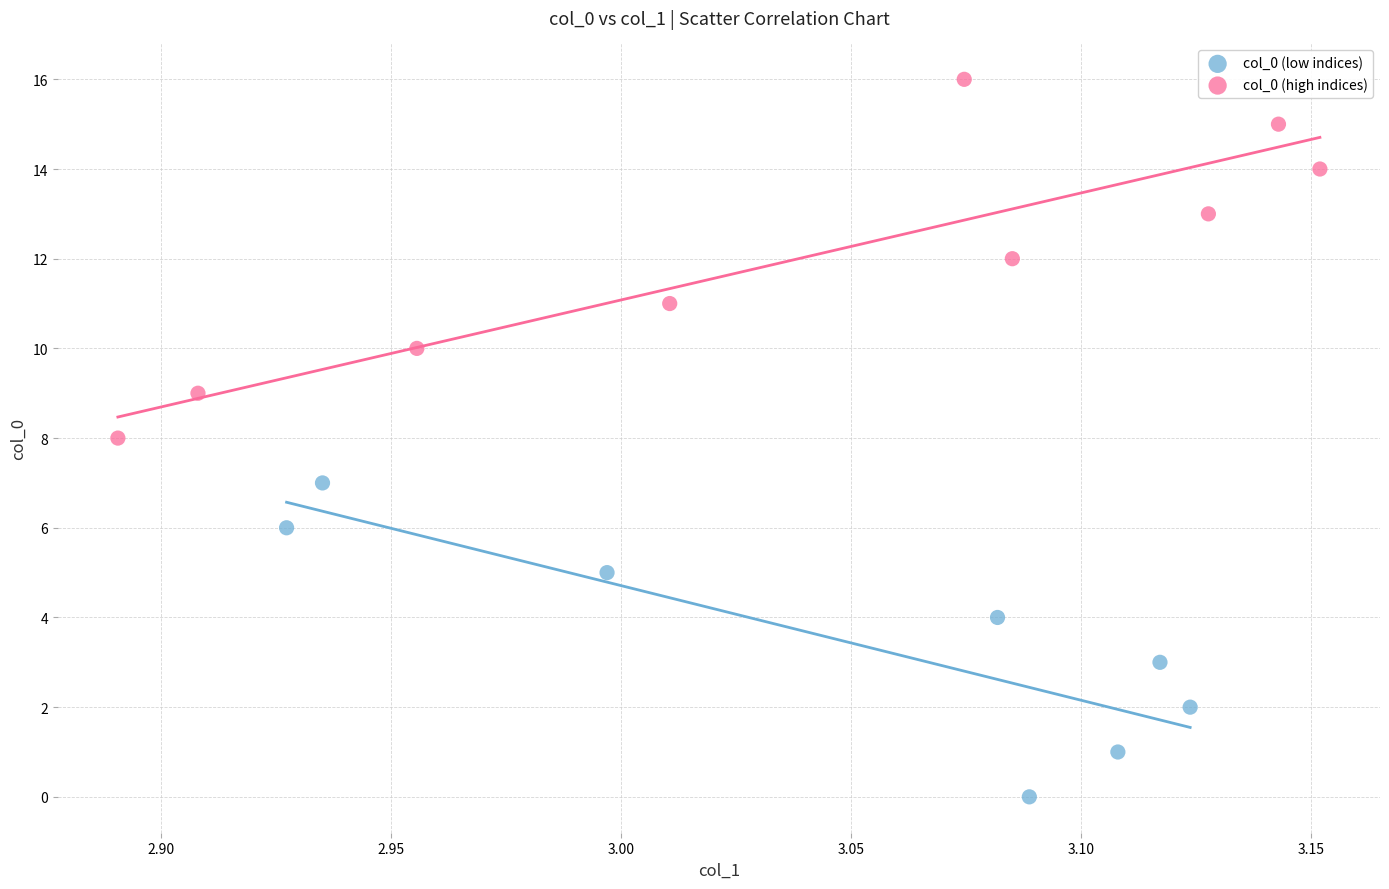

Which series contains the highest Y value?

col_0 (high indices)